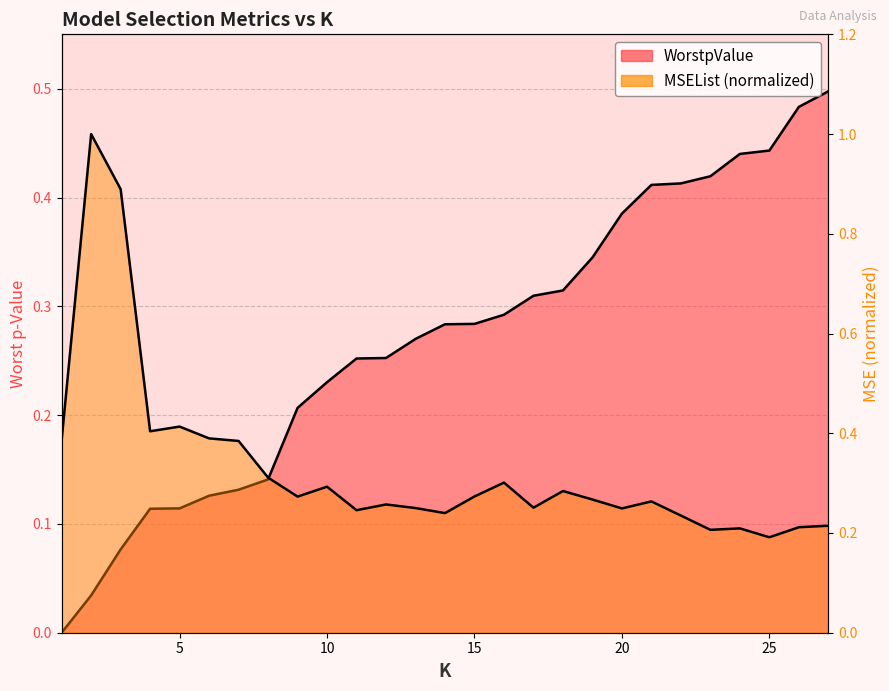

True or false: WorstpValue and MSEList intersect in this chart.

True